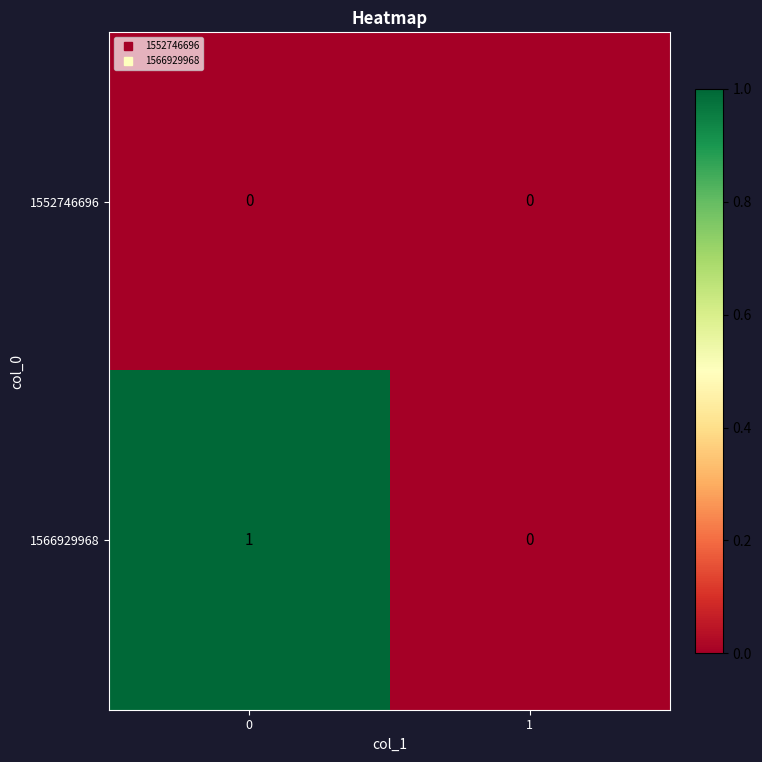

Rank the series by their maximum value, from lowest to highest.

1552746696, 1566929968